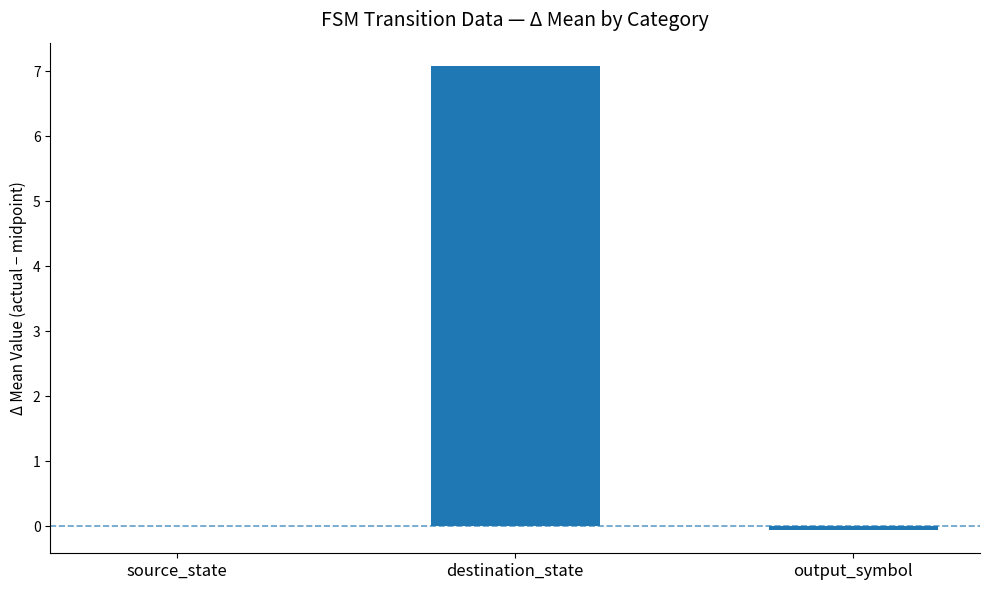

How many categories are shown in the chart?

3